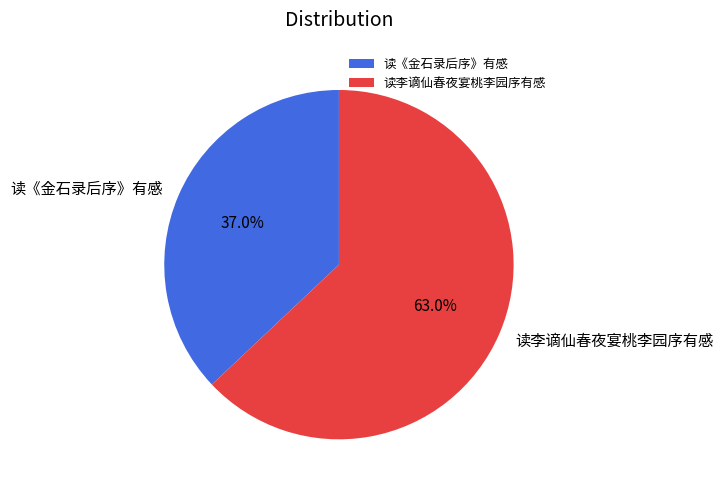

Does any single category account for the majority?

Yes